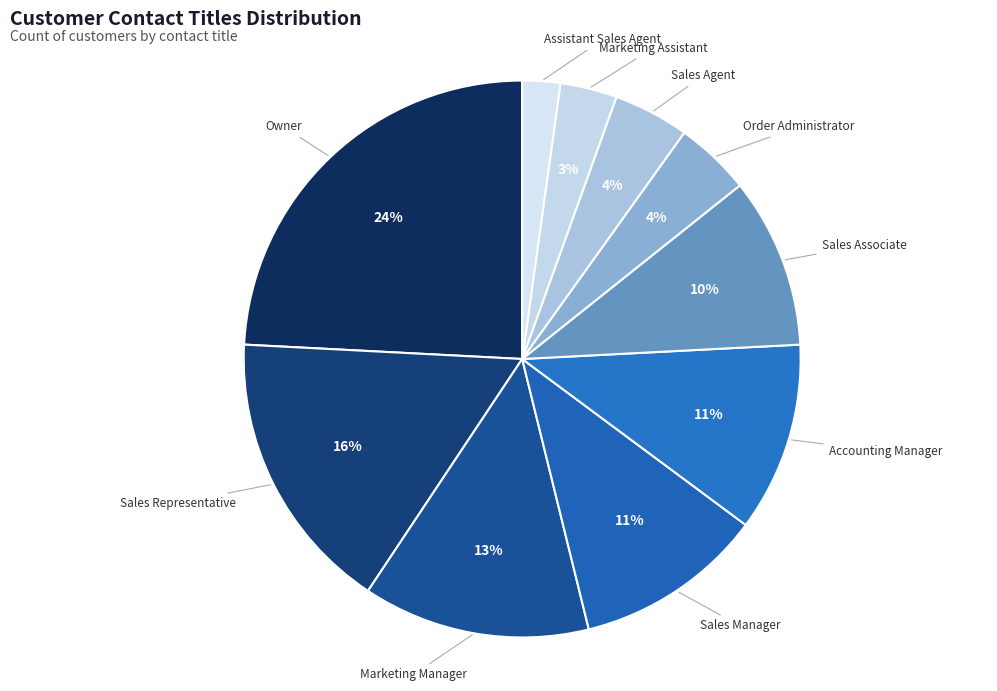

How many segments does this pie chart have?

10